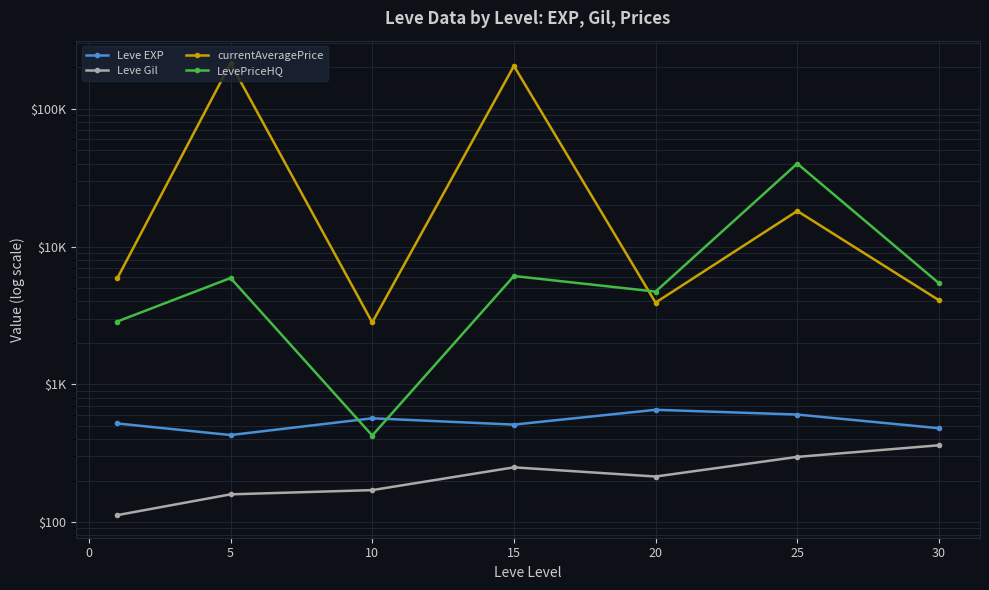

How many lines are shown in the chart?

4